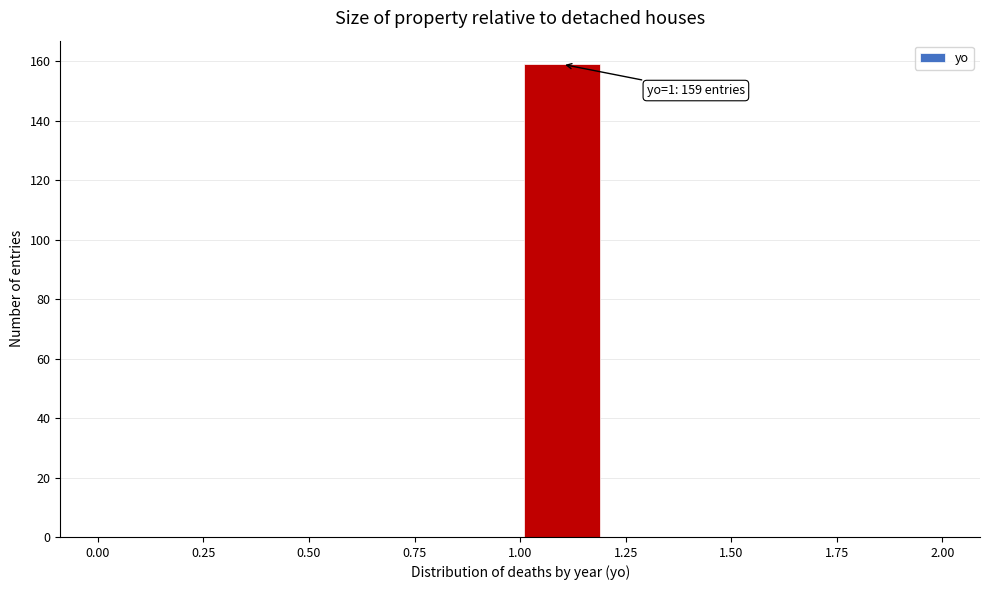

Over which range of the x-axis is the bar tallest?

1.0 to 1.2